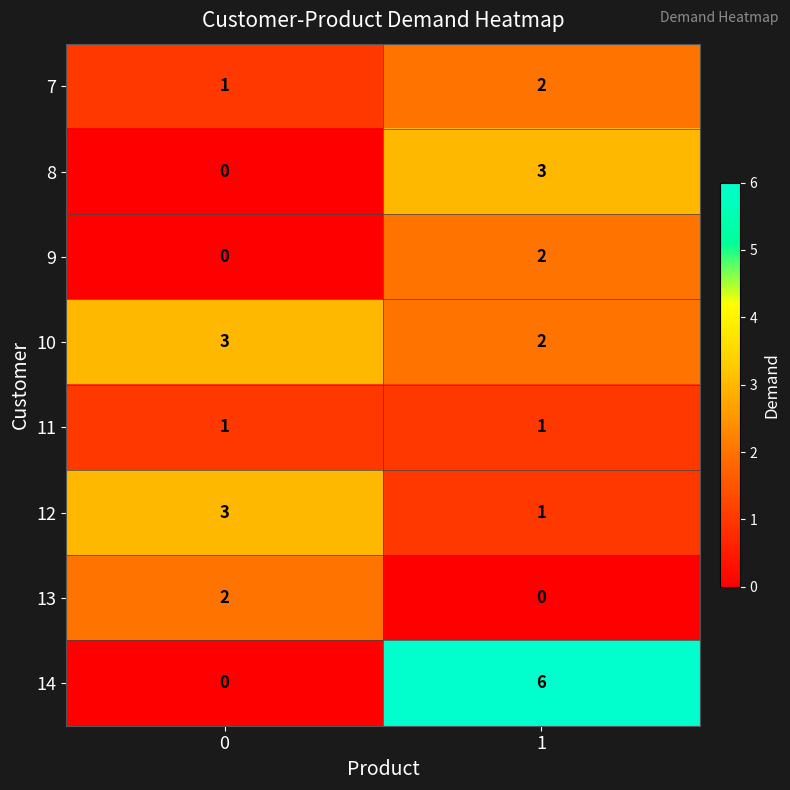

Which series has the largest total across all categories?

14